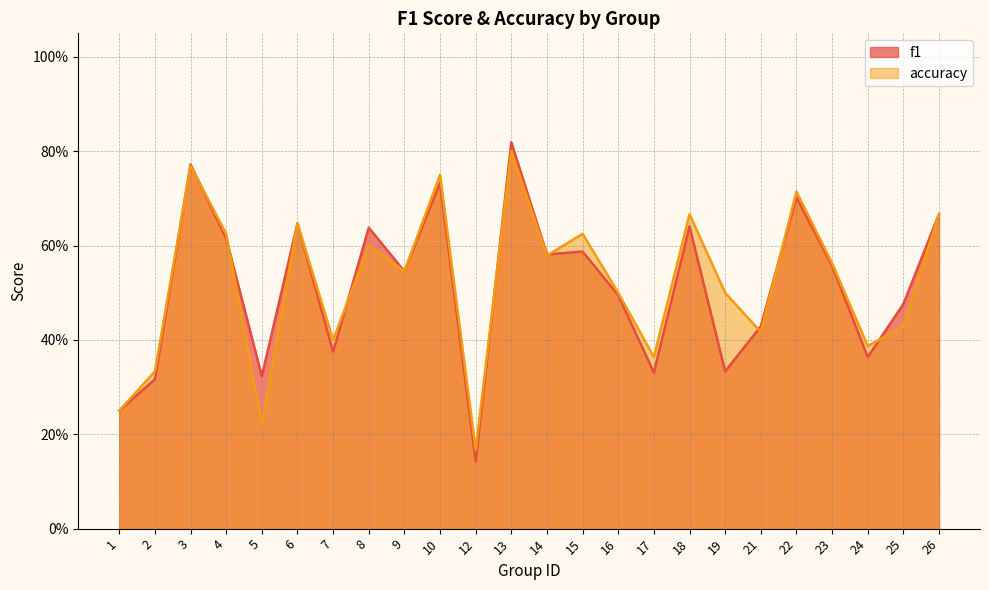

What is the sum of all f1 values?

12.3